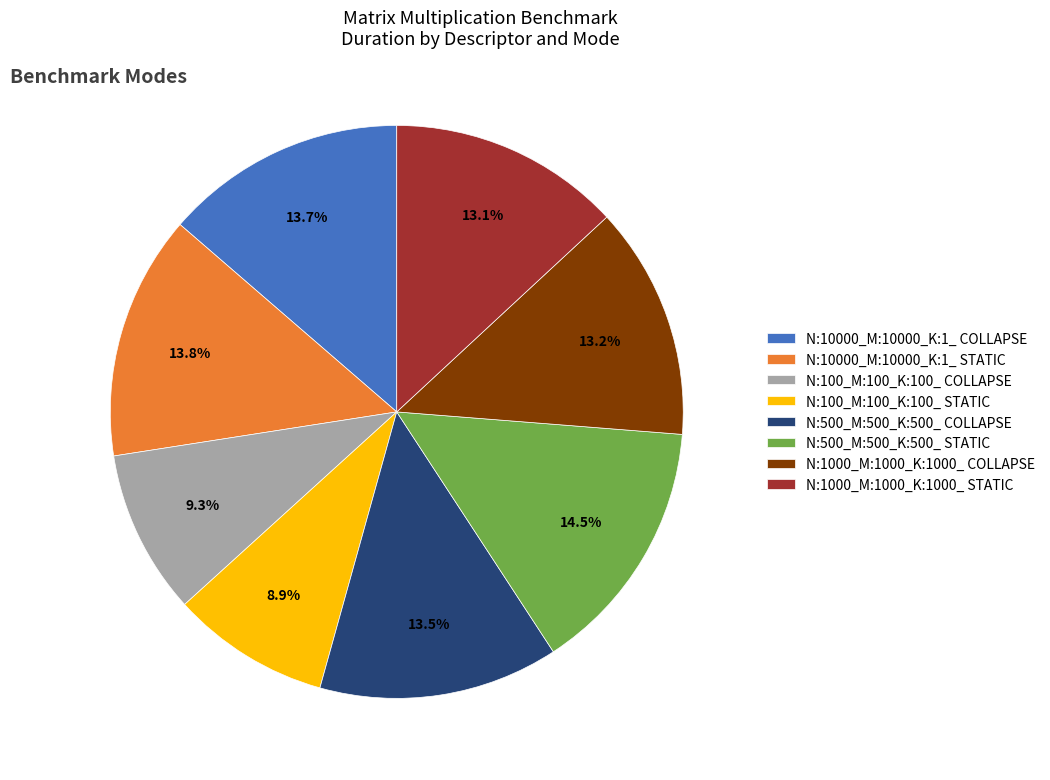

Which category has the biggest portion of the pie?

N:500_M:500_K:500_ STATIC